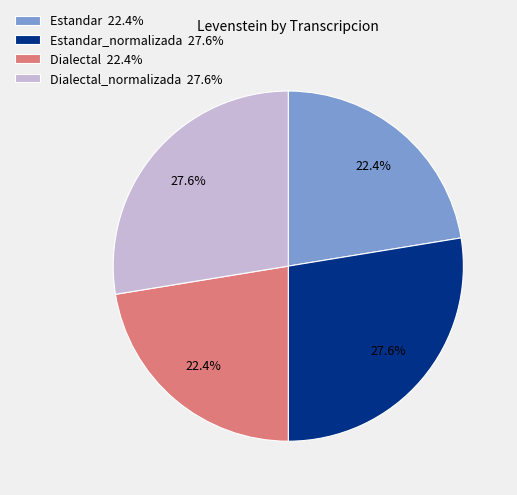

Between Dialectal_normalizada 27.6% and Estandar 22.4%, which is larger?

Dialectal_normalizada 27.6%